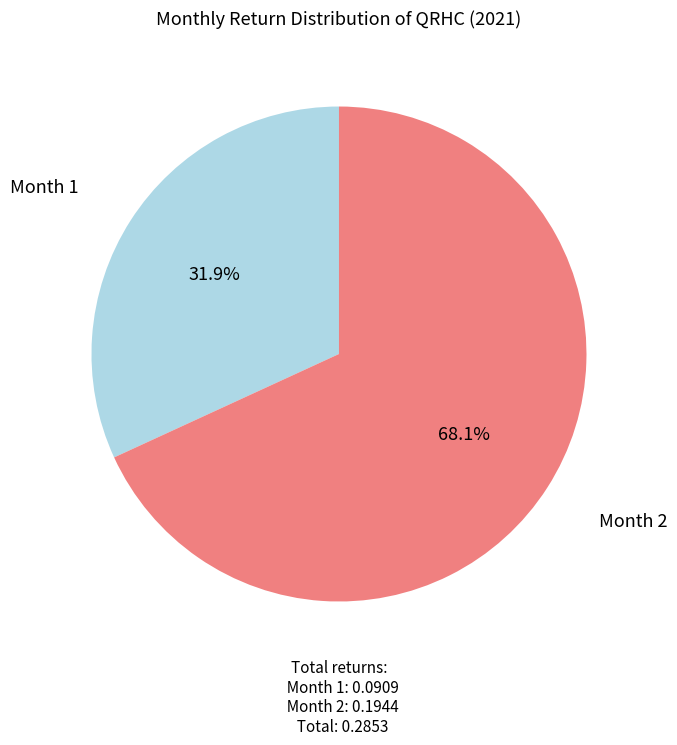

Does any single category account for the majority?

Yes